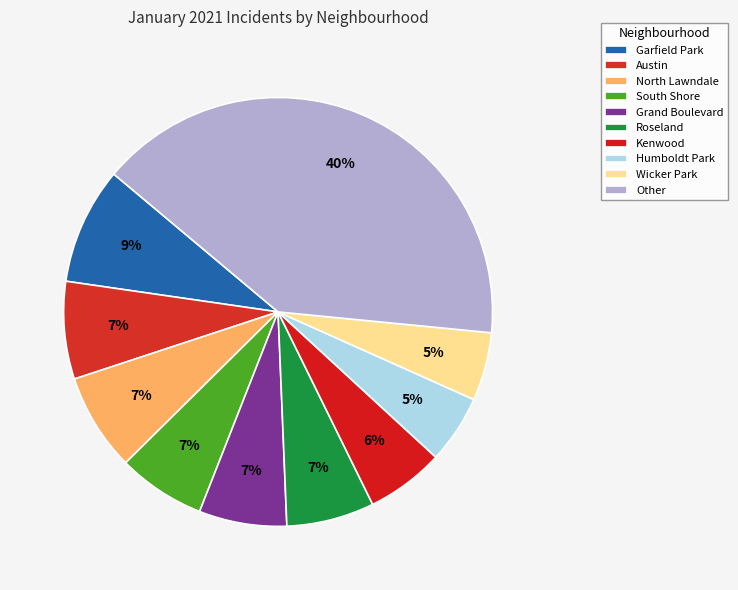

How many slices are in this pie chart?

10